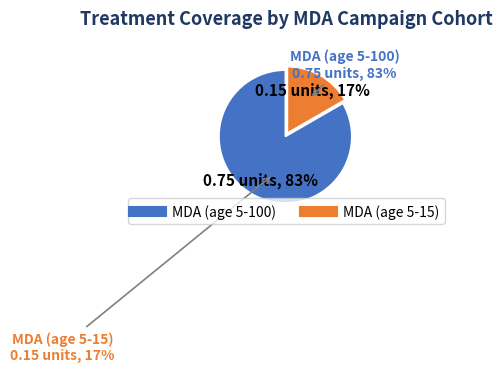

Count the number of slices in the pie.

2